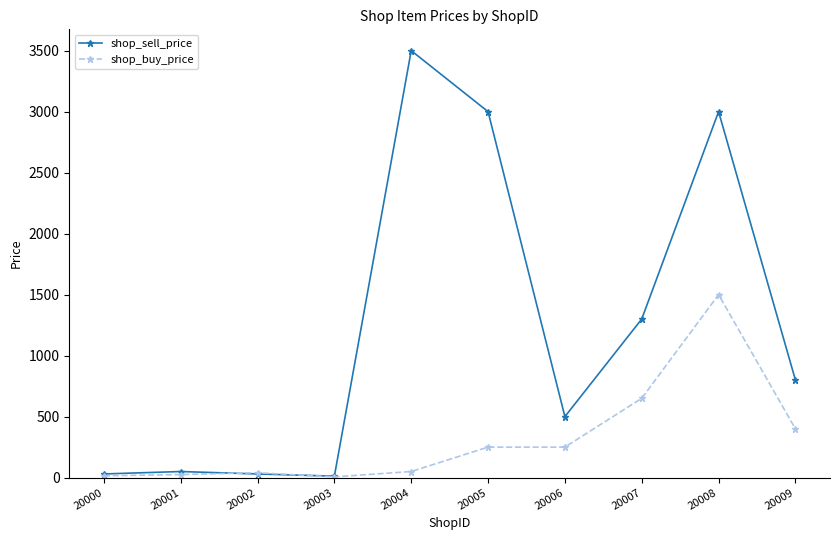

What is the minimum value for shop_buy_price?

6